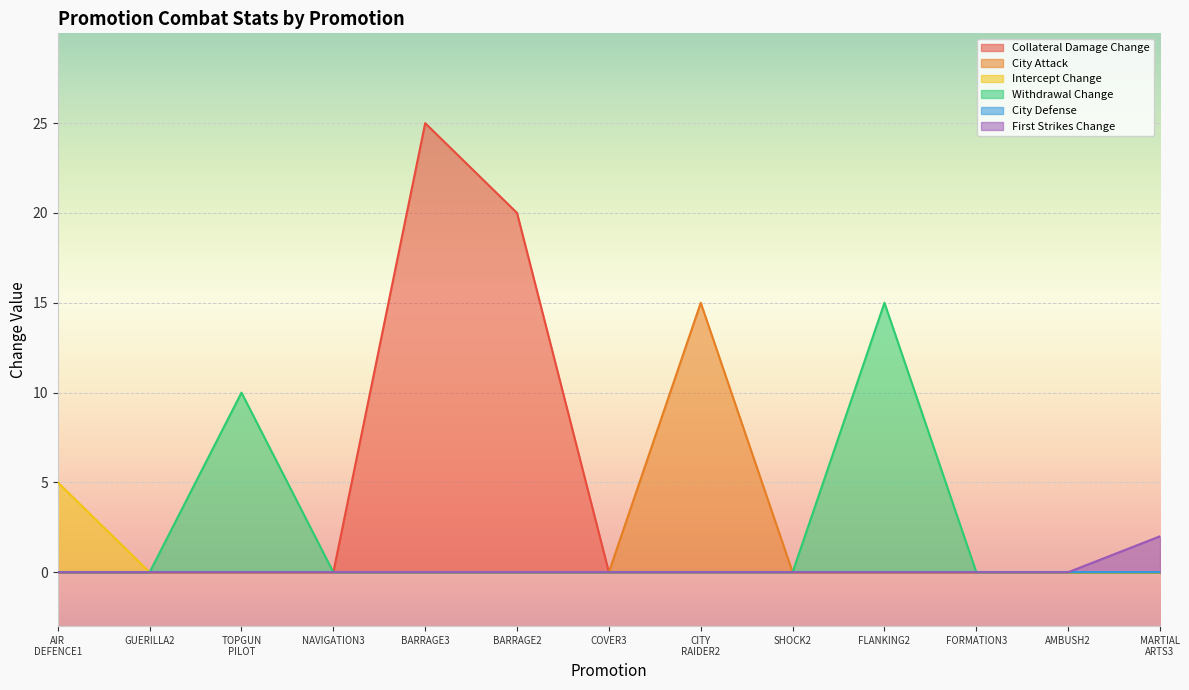

At which category is the sum across all series the highest?

BARRAGE3